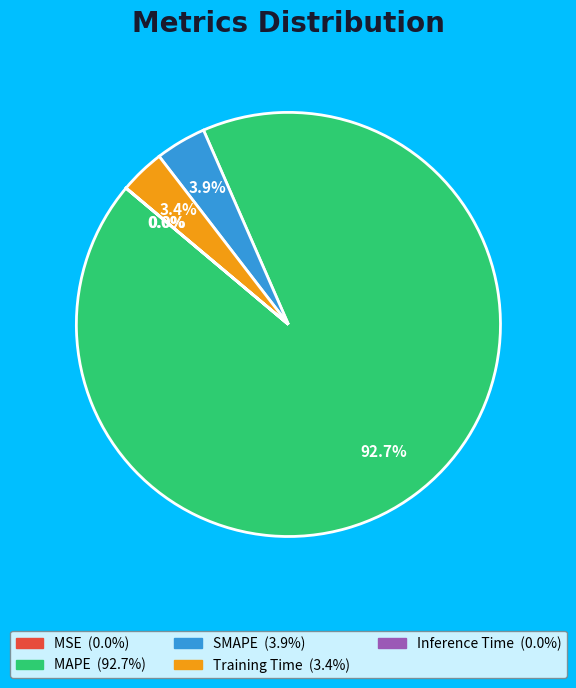

Between Training Time and MAPE, which is larger?

MAPE